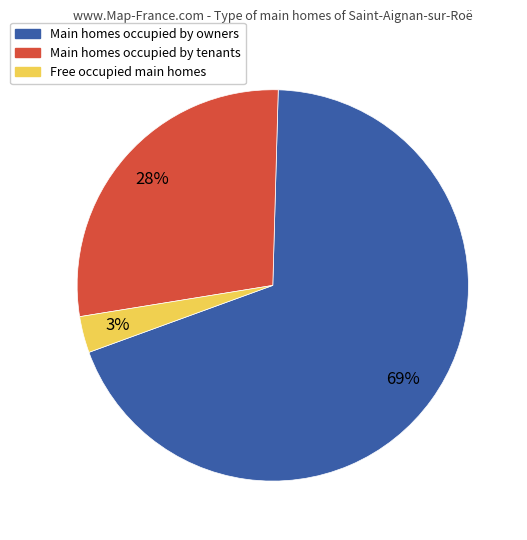

Do Free occupied main homes and Main homes occupied by owners together represent more than half of the pie?

Yes